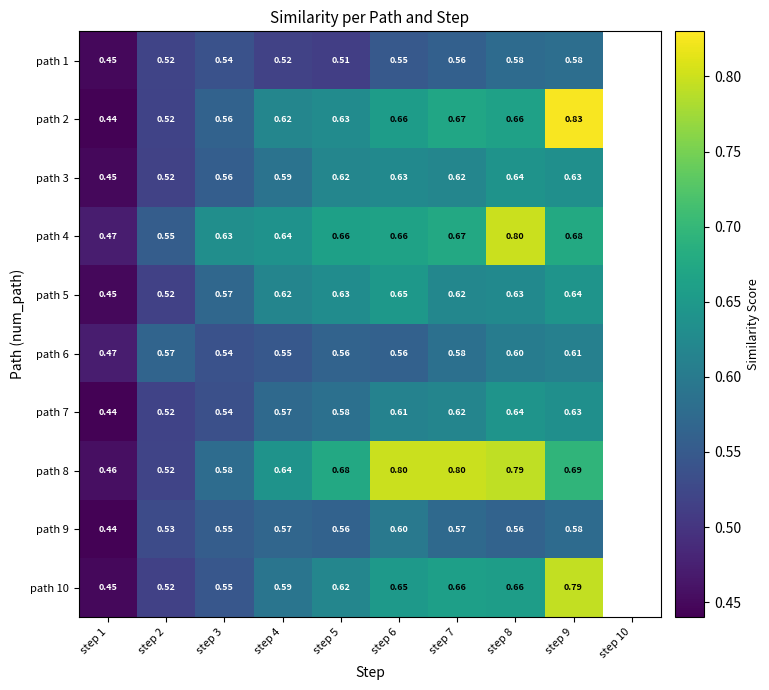

True or false: path 9 has a value of 0.6 at step 4.

True